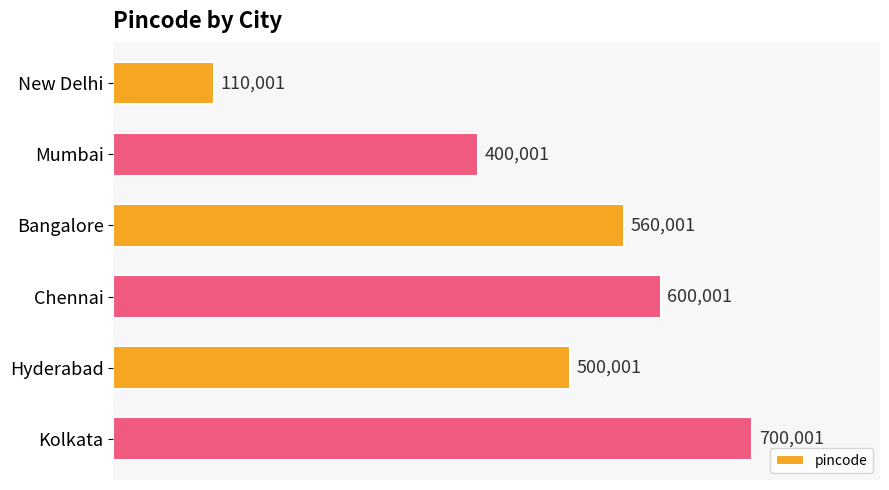

Between Bangalore and Mumbai, which is larger?

Bangalore